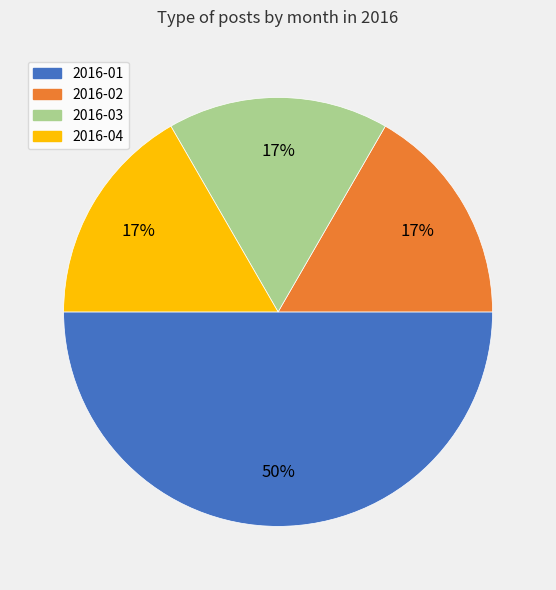

What is the largest slice in the pie chart?

2016-01